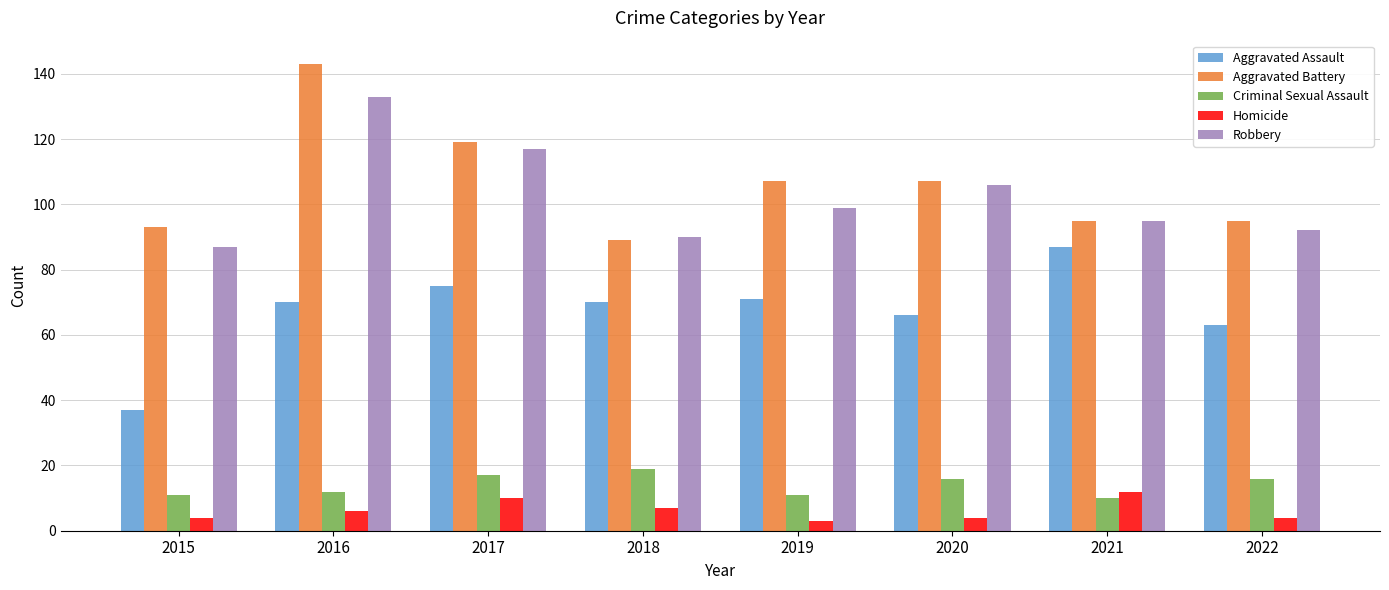

How many categories are shown in the chart?

8